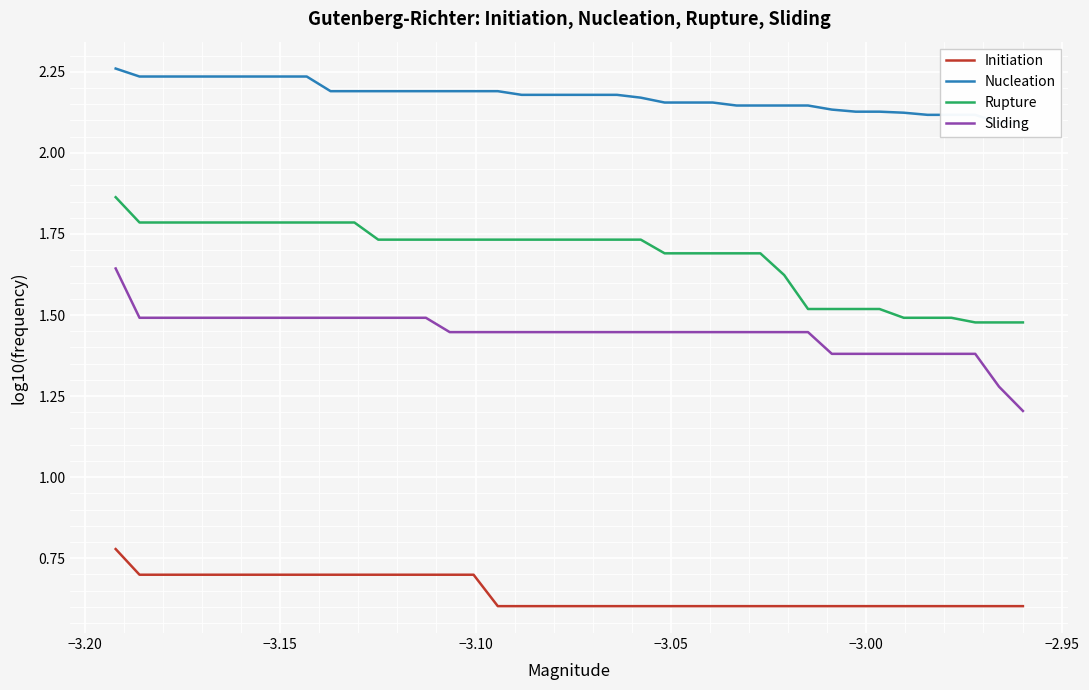

What is the minimum value for Initiation?

0.6